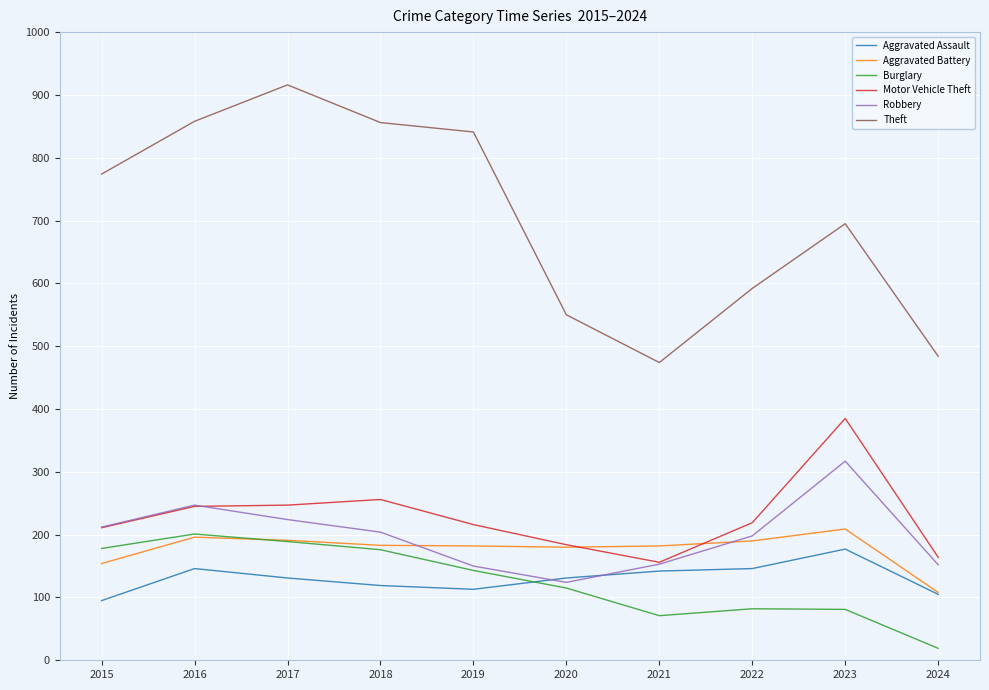

Between 2019 and 2024, which series saw the biggest shift?

Theft